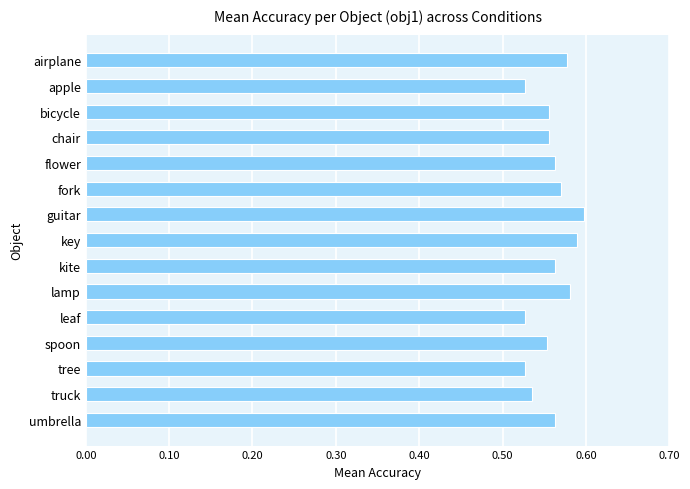

Between guitar and fork, which is larger?

guitar